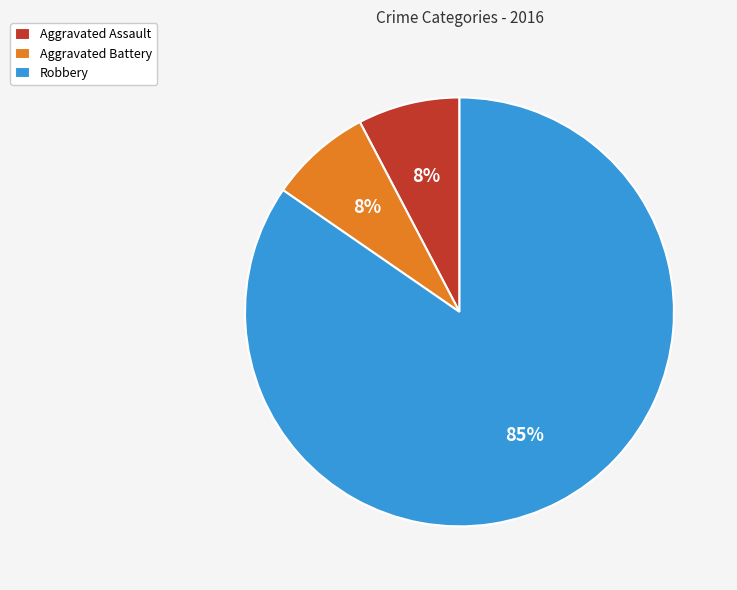

Is the sum of Aggravated Battery and Robbery greater than half?

Yes